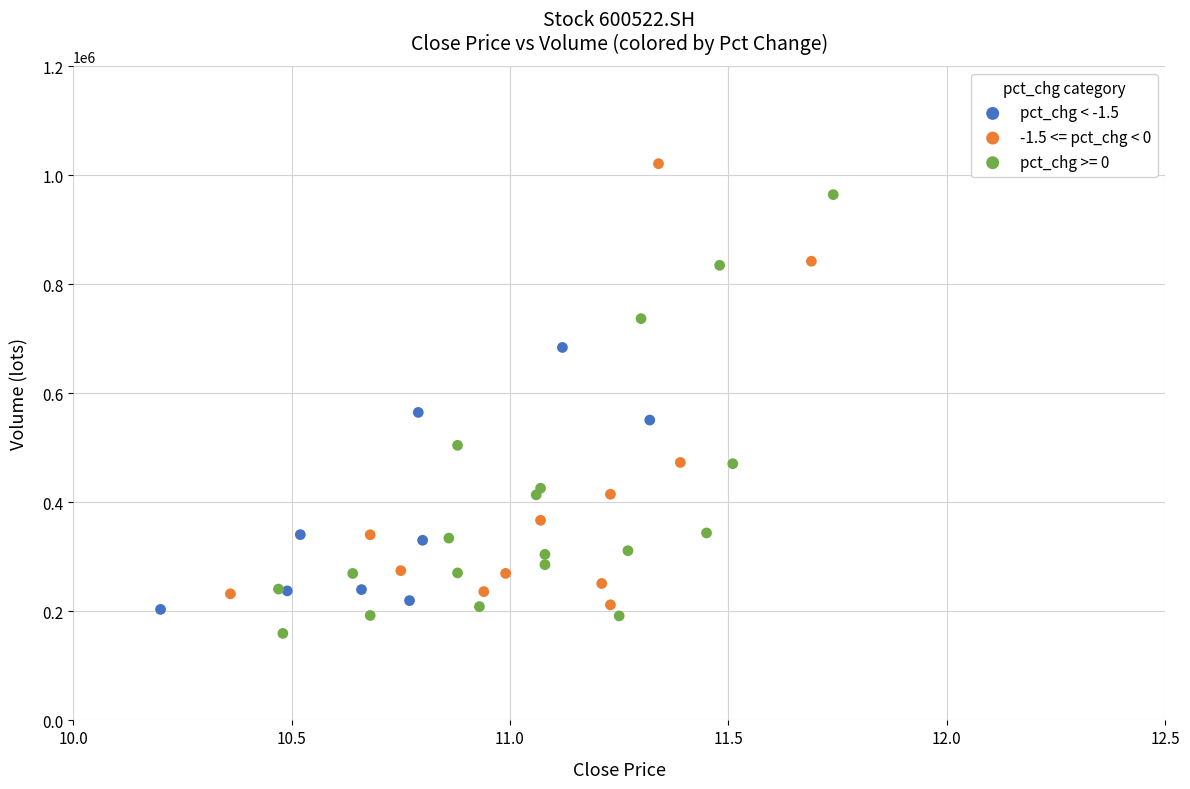

Which series contains the highest Y value?

-1.5 <= pct_chg < 0